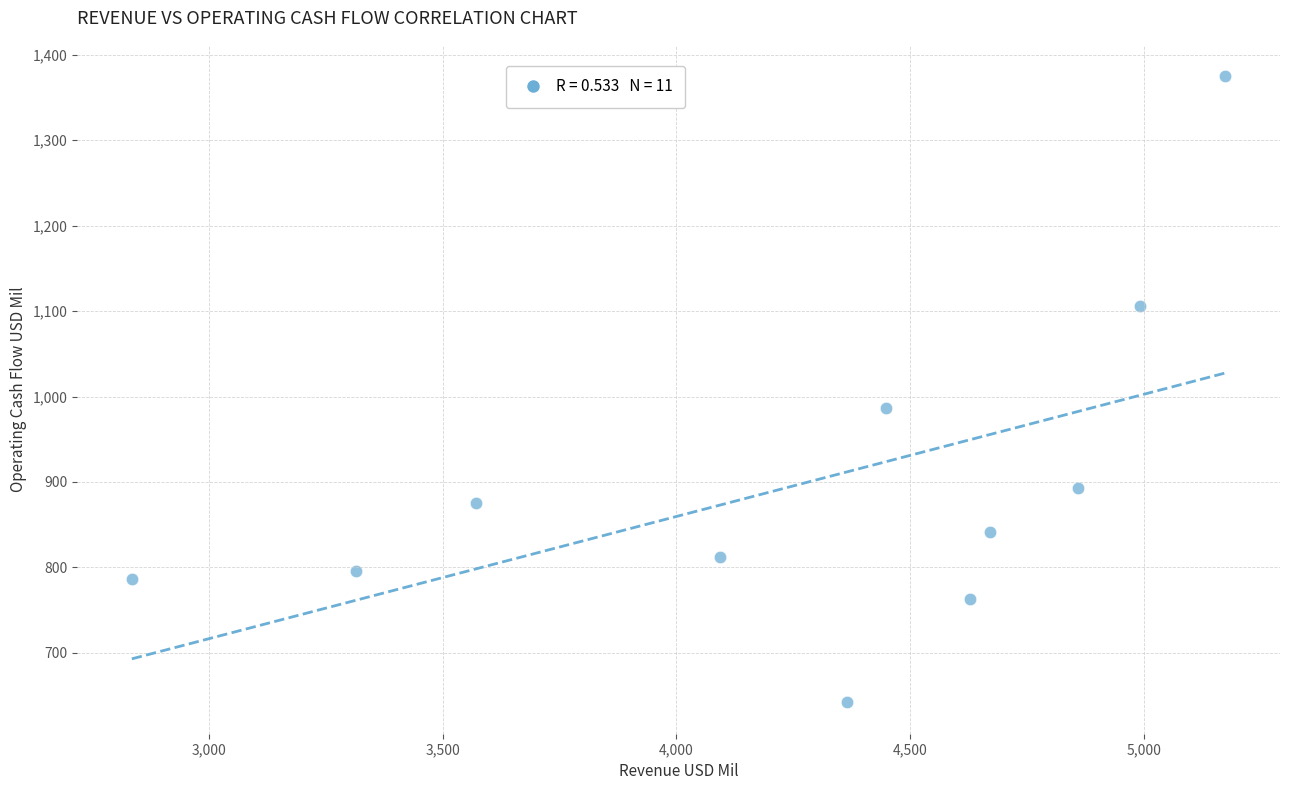

What is the average X value?

4268